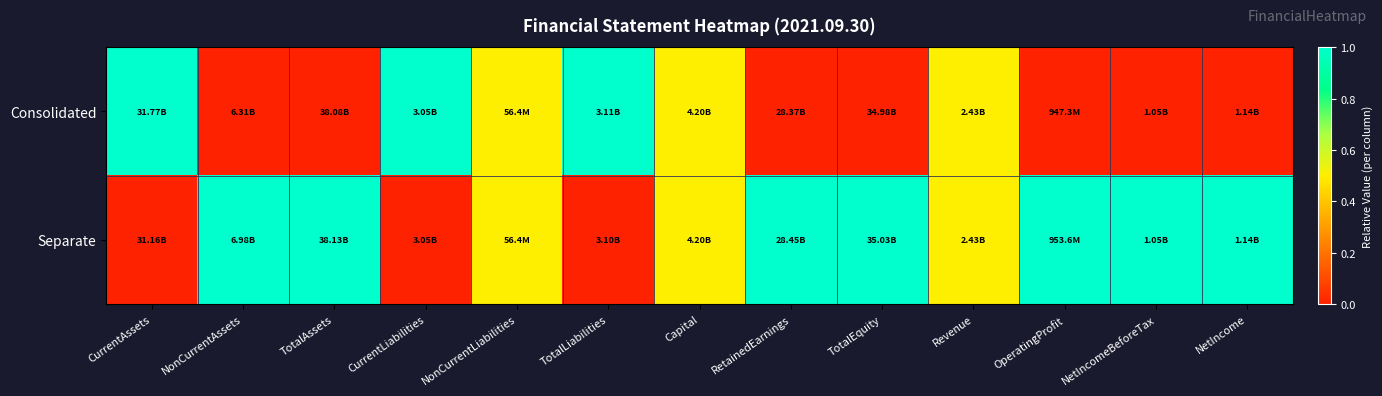

Reading left to right, what are all the values shown in this chart?

Consolidated: CurrentAssets=1.0	NonCurrentAssets=0.0	TotalAssets=0.0	CurrentLiabilities=1.0	NonCurrentLiabilities=0.5	TotalLiabilities=1.0	Capital=0.5	RetainedEarnings=0.0	TotalEquity=0.0	Revenue=0.5	OperatingProfit=0.0	NetIncomeBeforeTax=0.0	NetIncome=0.0
Separate: CurrentAssets=0.0	NonCurrentAssets=1.0	TotalAssets=1.0	CurrentLiabilities=0.0	NonCurrentLiabilities=0.5	TotalLiabilities=0.0	Capital=0.5	RetainedEarnings=1.0	TotalEquity=1.0	Revenue=0.5	OperatingProfit=1.0	NetIncomeBeforeTax=1.0	NetIncome=1.0